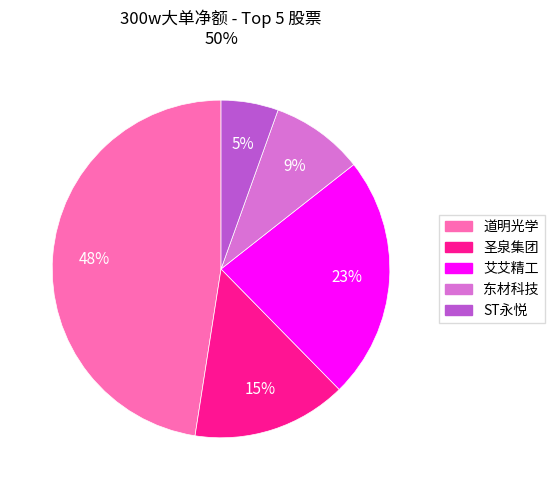

Does any single category account for the majority?

No